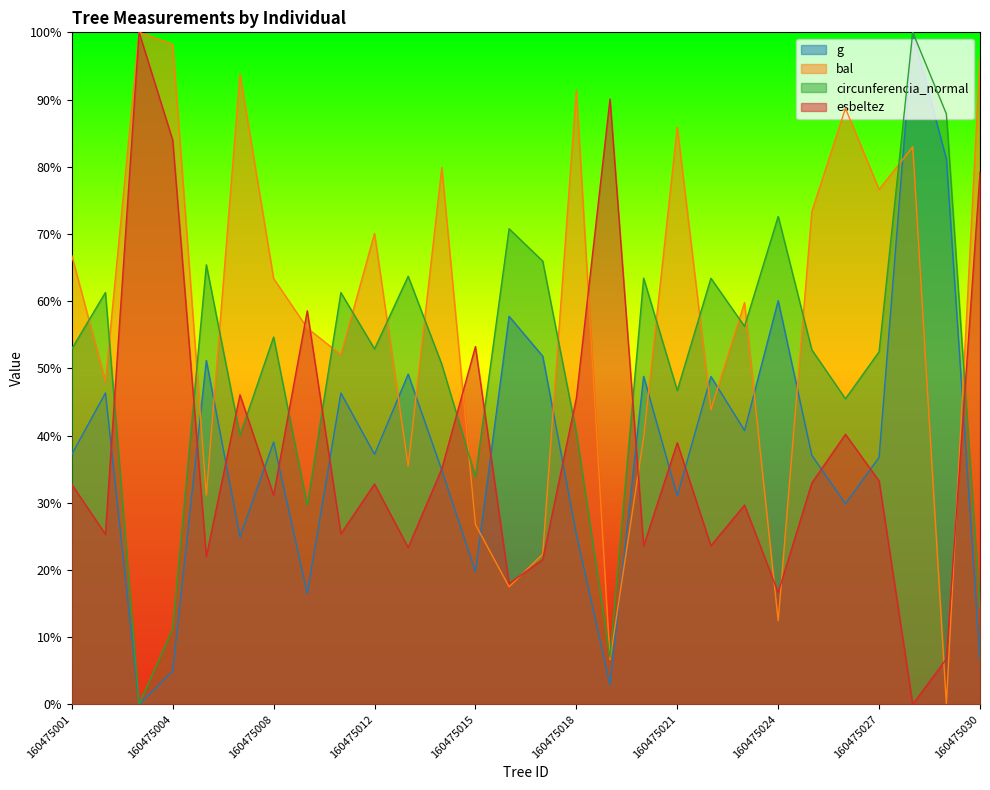

What is the difference between the maximum and minimum values in the g series?

100.0